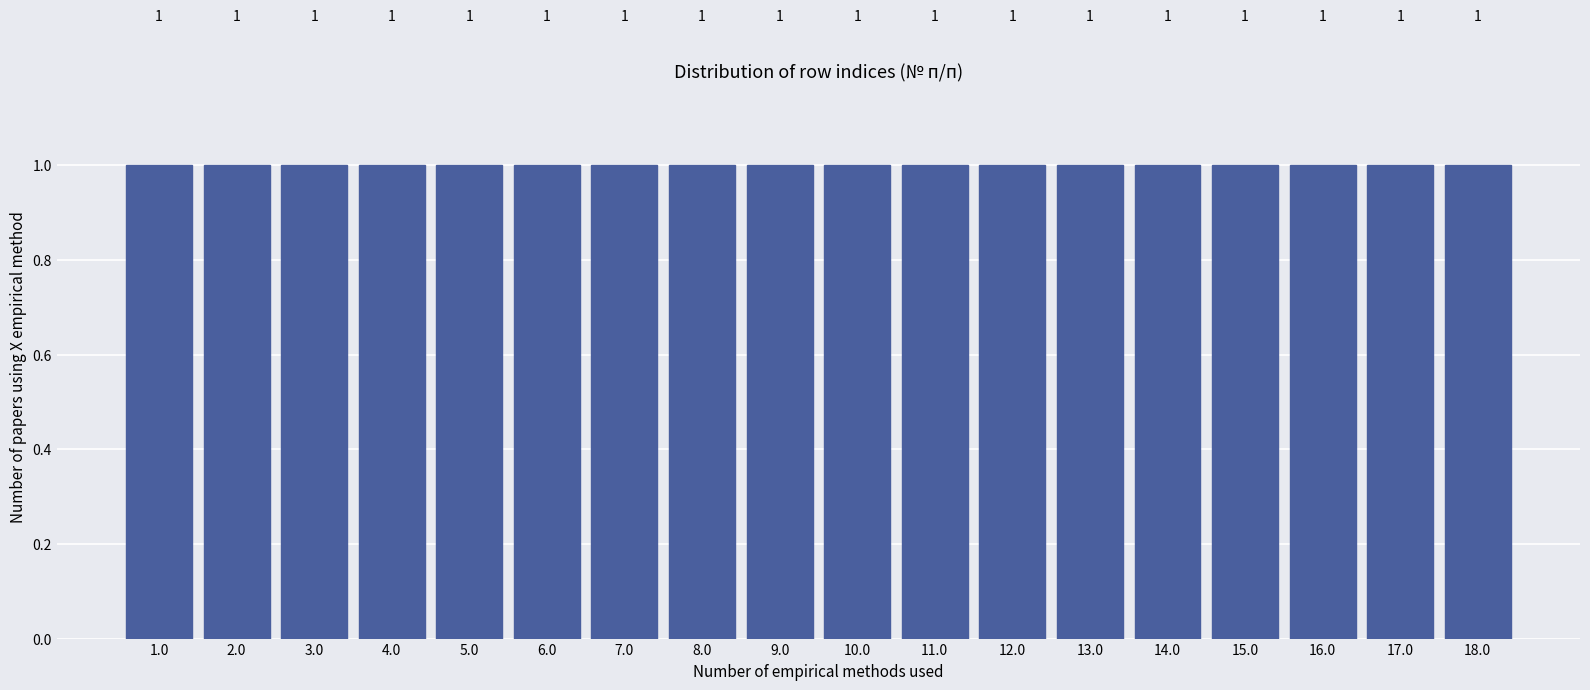

Reading left to right, transcribe this chart: for each bar, give the range it covers on the x-axis and its height.

0.5 to 1.5: 1
1.5 to 2.5: 1
2.5 to 3.5: 1
3.5 to 4.5: 1
4.5 to 5.5: 1
5.5 to 6.5: 1
6.5 to 7.5: 1
7.5 to 8.5: 1
8.5 to 9.5: 1
9.5 to 10.5: 1
10.5 to 11.5: 1
11.5 to 12.5: 1
12.5 to 13.5: 1
13.5 to 14.5: 1
14.5 to 15.5: 1
15.5 to 16.5: 1
16.5 to 17.5: 1
17.5 to 18.5: 1